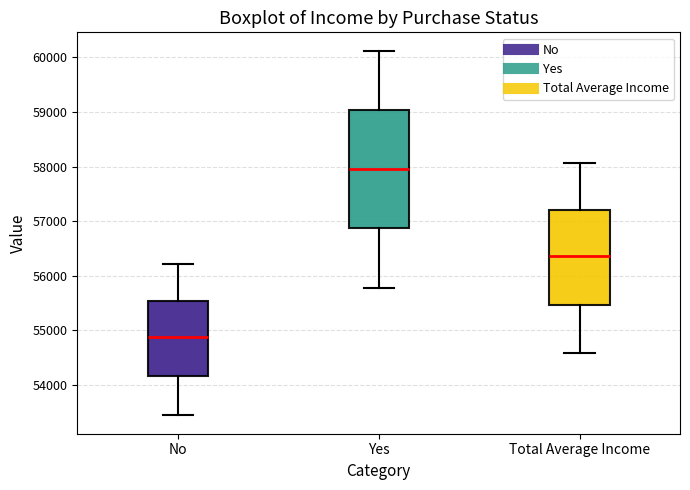

Reading left to right, read every box against the y-axis: the position of its median line, the range the box covers, and the ends of its whiskers. The values are not printed on the chart, so give them approximately, as read against the axis.

No: median 54900, box 54200 to 55500, whiskers 53400 to 56200
Yes: median 58000, box 56900 to 59000, whiskers 55800 to 60100
Total Average Income: median 56400, box 55500 to 57200, whiskers 54600 to 58100